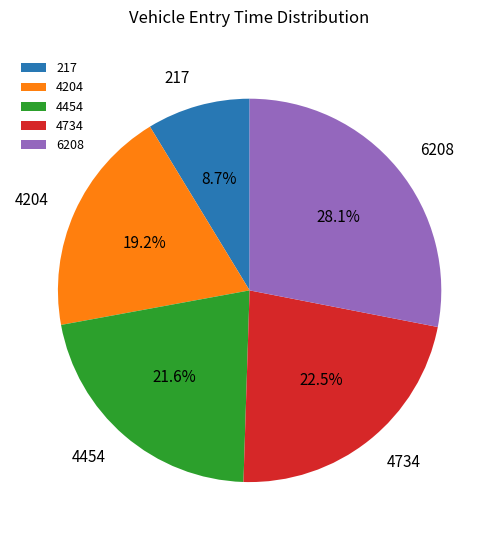

Which category has the smallest portion of the pie?

217